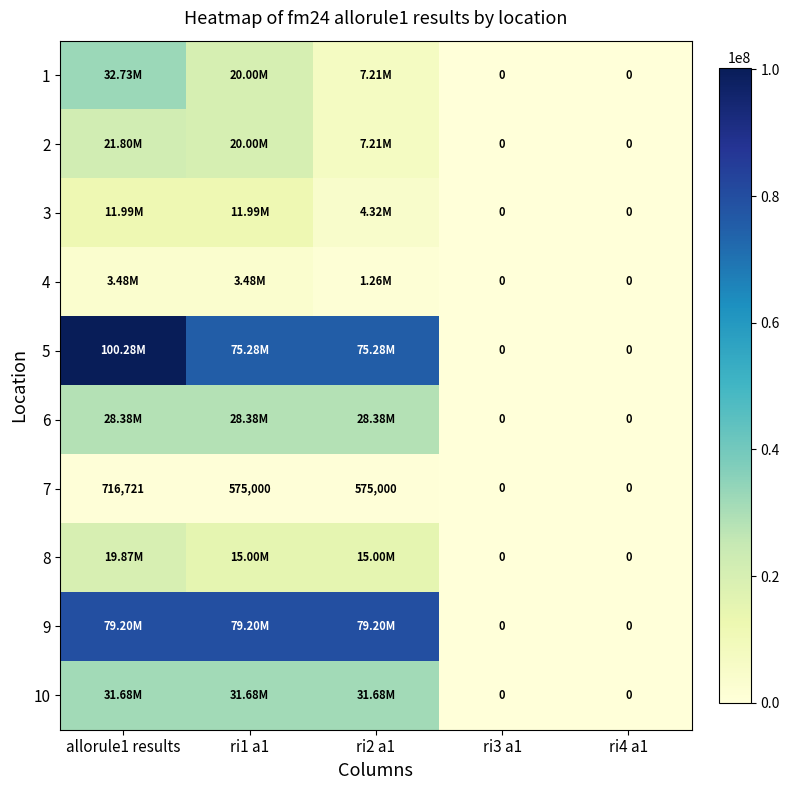

True or false: 1 has a value of -12701576.8 at ri4 a1.

False